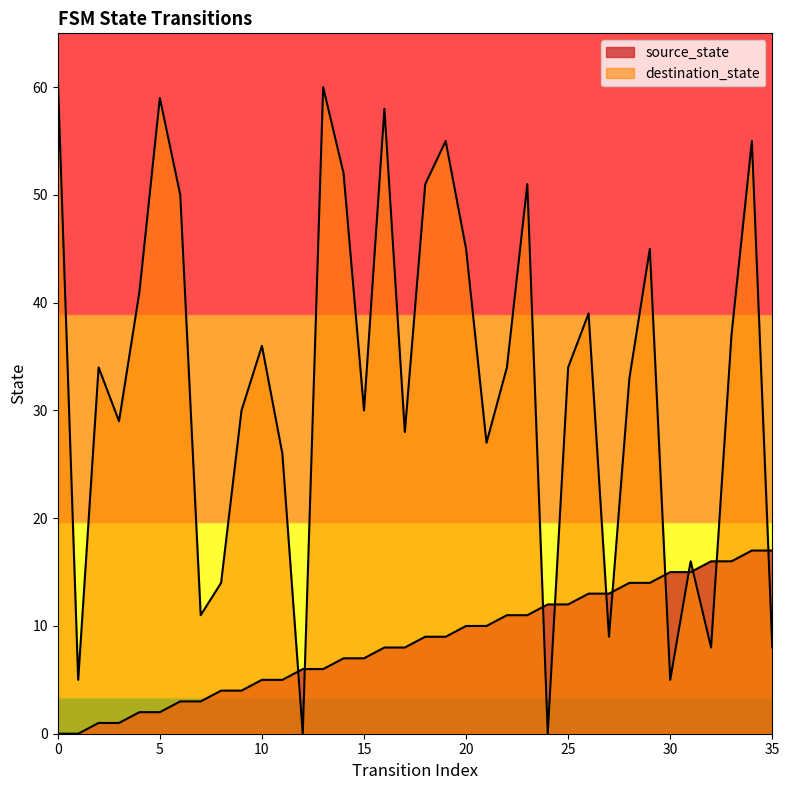

True or false: source_state has more than 2 points higher than both neighbors.

False